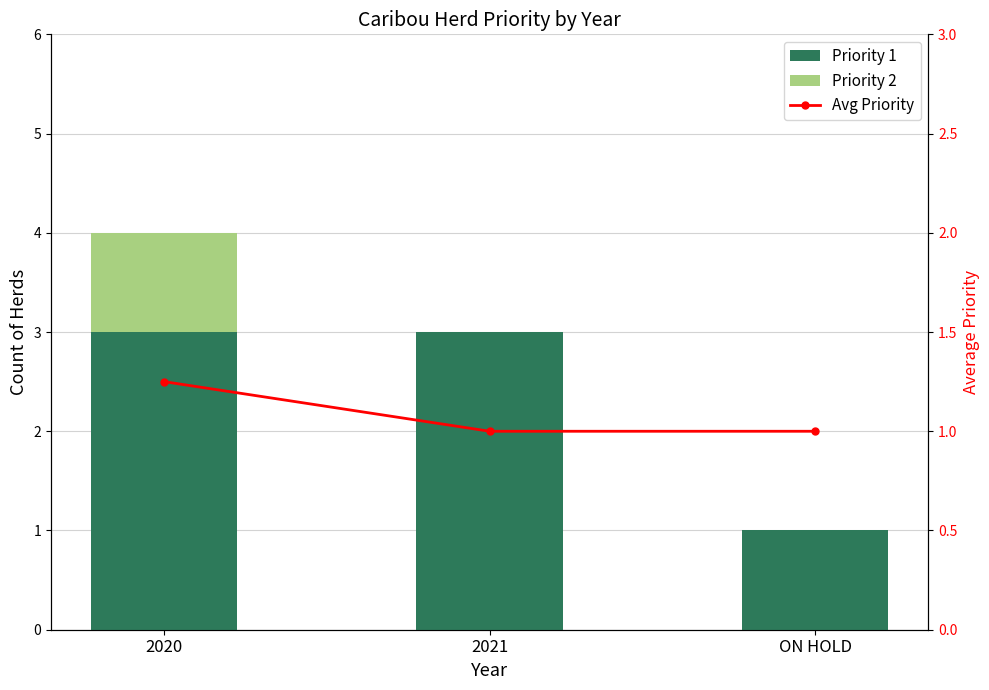

What is the label of the 2nd bar from the left?

2021